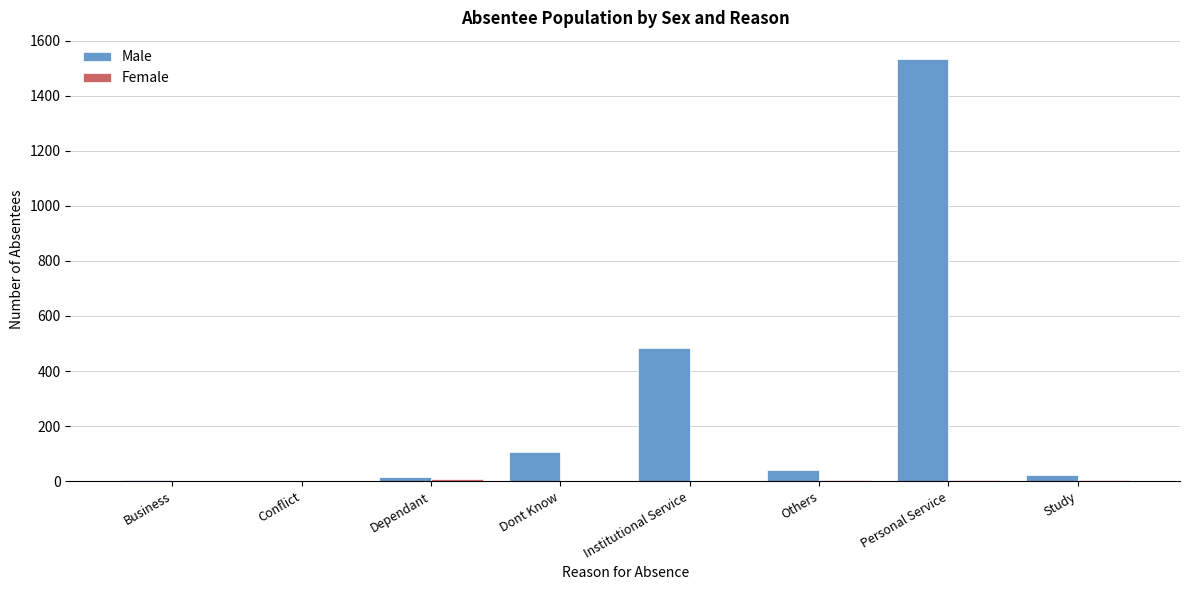

Which series has the largest total across all categories?

Male